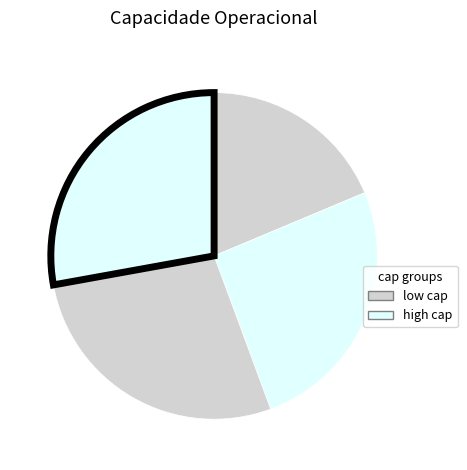

Which category has the biggest portion of the pie?

3